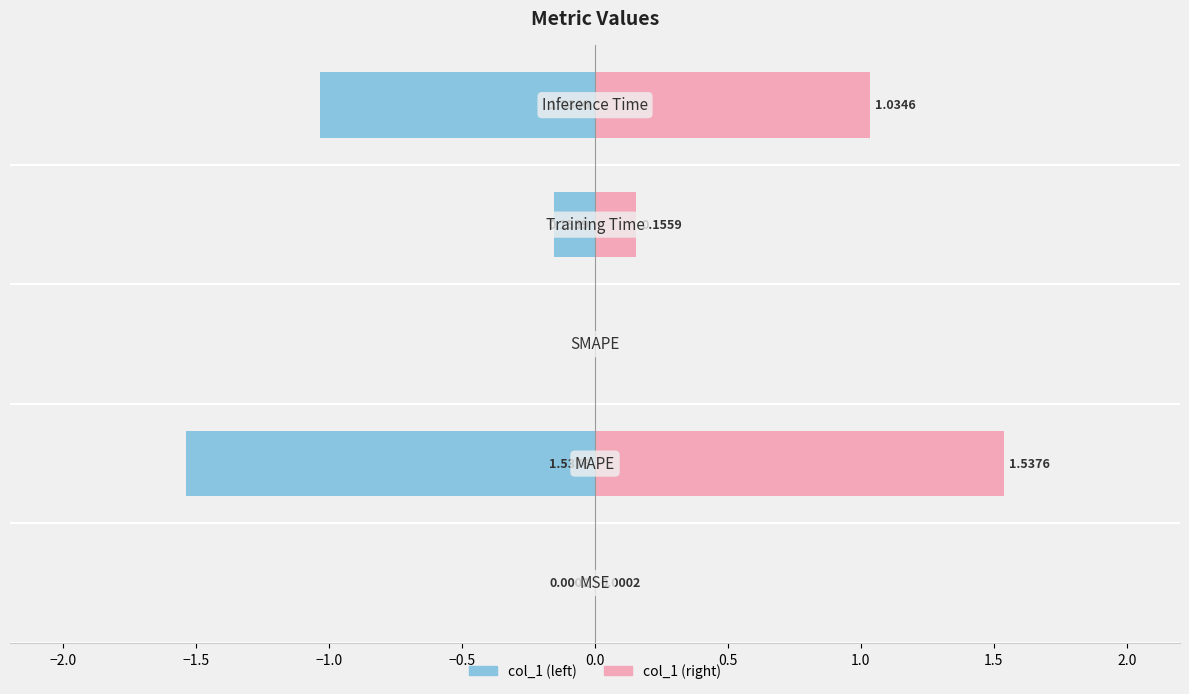

True or false: col_1 (left) has a value of -0.1 at −1.0.

False